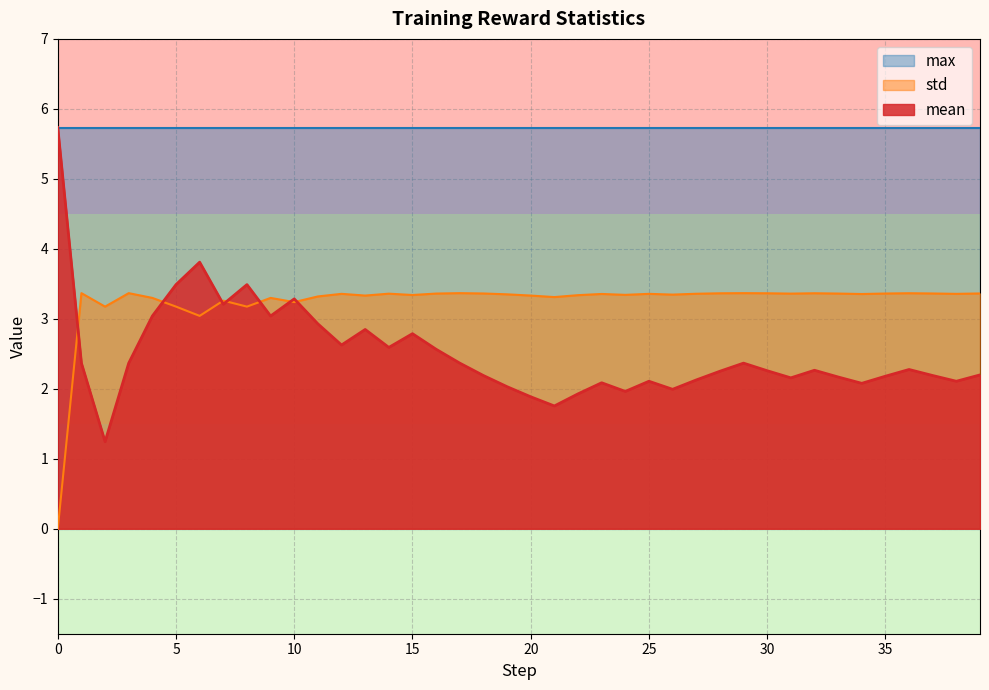

How many positive values does the std series have?

39